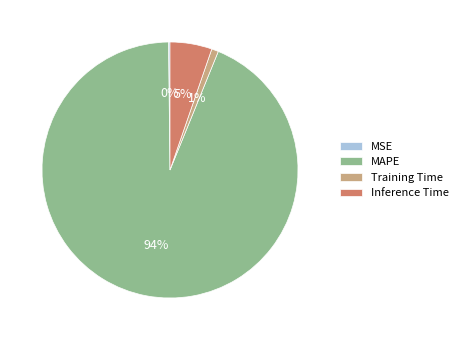

The Inference Time slice represents 1% of the pie. True or false?

False